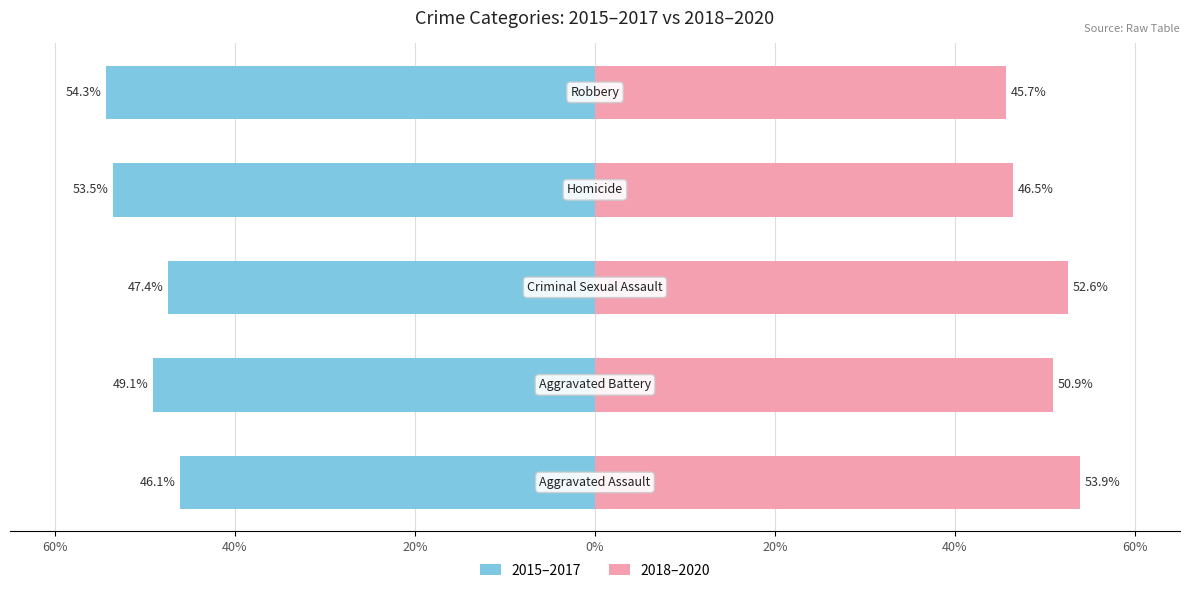

Reading left to right, what are all the values shown in this chart?

2015–2017: 60%=-46.1	40%=-49.1	20%=-47.4	0%=-53.5	20%=-54.3
2018–2020: 60%=53.9	40%=50.9	20%=52.6	0%=46.5	20%=45.7